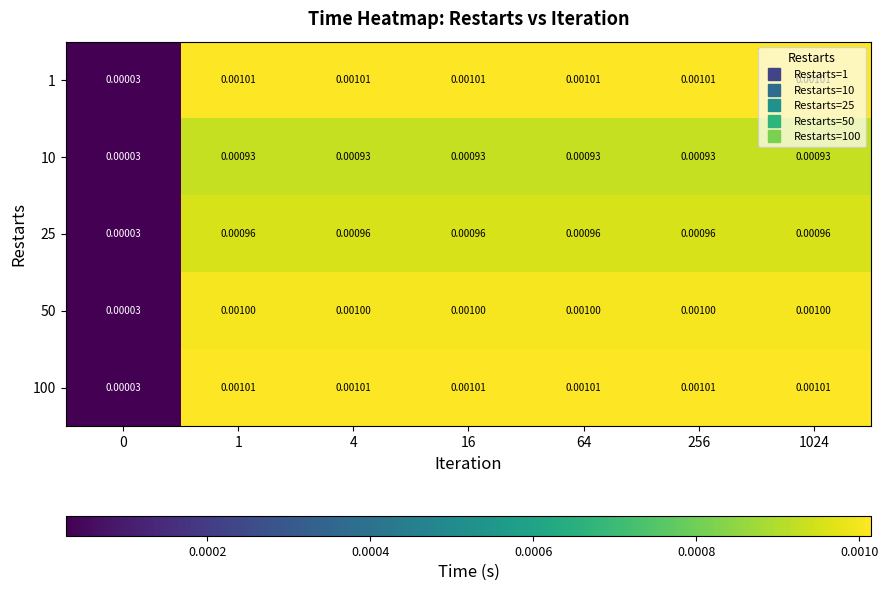

Count the number of data series in this chart.

5